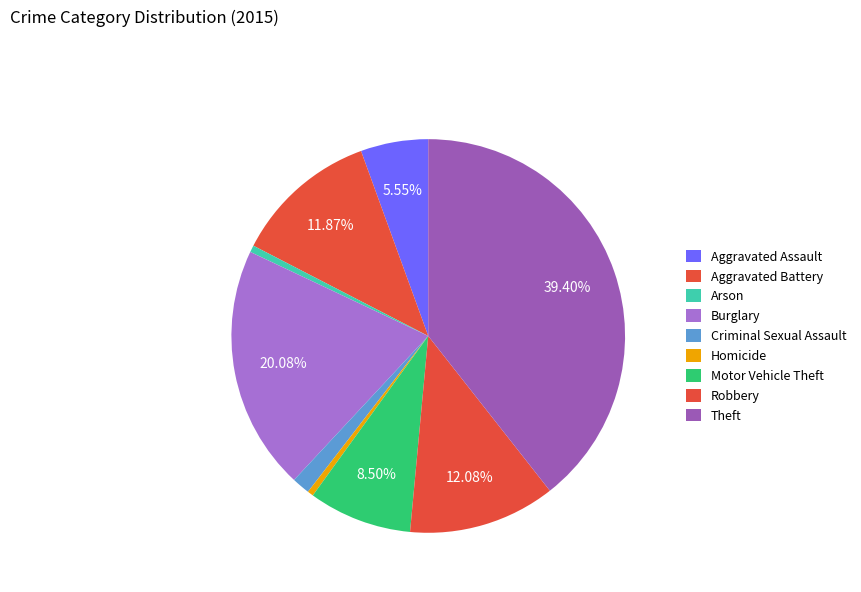

What percentage is NOT represented by Arson?

99.4%